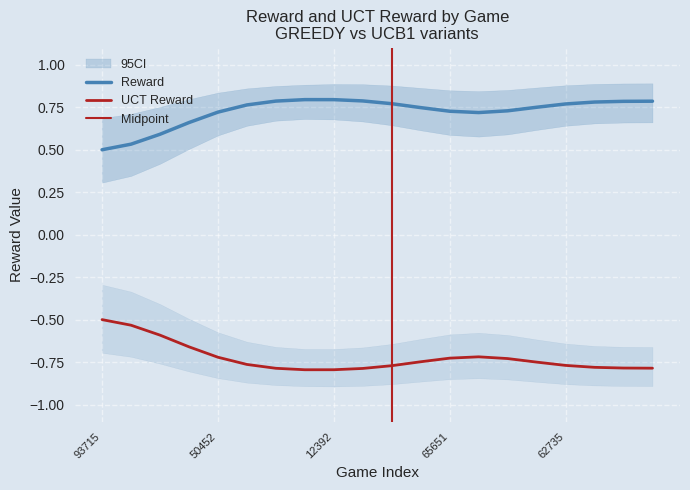

At which label is UCT Reward closest to 0?

93715